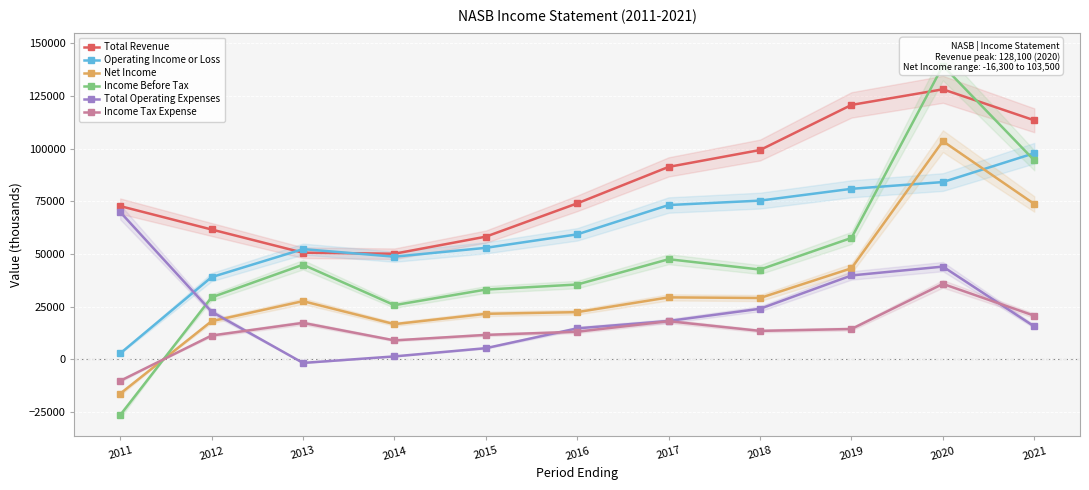

Reading left to right, list all the values displayed in this chart.

Total Revenue: 2011=72700	2012=61600	2013=50600	2014=50100	2015=58200	2016=74000	2017=91300	2018=99300	2019=120700	2020=128100	2021=113400
Operating Income or Loss: 2011=2800	2012=39000	2013=52300	2014=48700	2015=52900	2016=59300	2017=73200	2018=75300	2019=80900	2020=84100	2021=97800
Net Income: 2011=-16300	2012=18100	2013=27600	2014=16700	2015=21600	2016=22400	2017=29400	2018=29100	2019=43200	2020=103500	2021=73700
Income Before Tax: 2011=-26500	2012=29400	2013=44900	2014=25700	2015=33100	2016=35500	2017=47500	2018=42600	2019=57600	2020=139300	2021=94400
Total Operating Expenses: 2011=69900	2012=22600	2013=-1700	2014=1400	2015=5300	2016=14700	2017=18200	2018=24000	2019=39800	2020=44000	2021=15600
Income Tax Expense: 2011=-10200	2012=11300	2013=17300	2014=9000	2015=11600	2016=13100	2017=18100	2018=13500	2019=14400	2020=35800	2021=20700